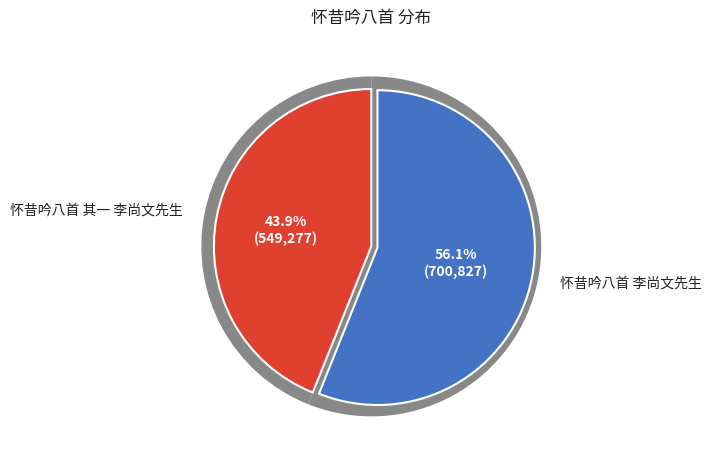

Which category has the biggest portion of the pie?

怀昔吟八首 李尚文先生